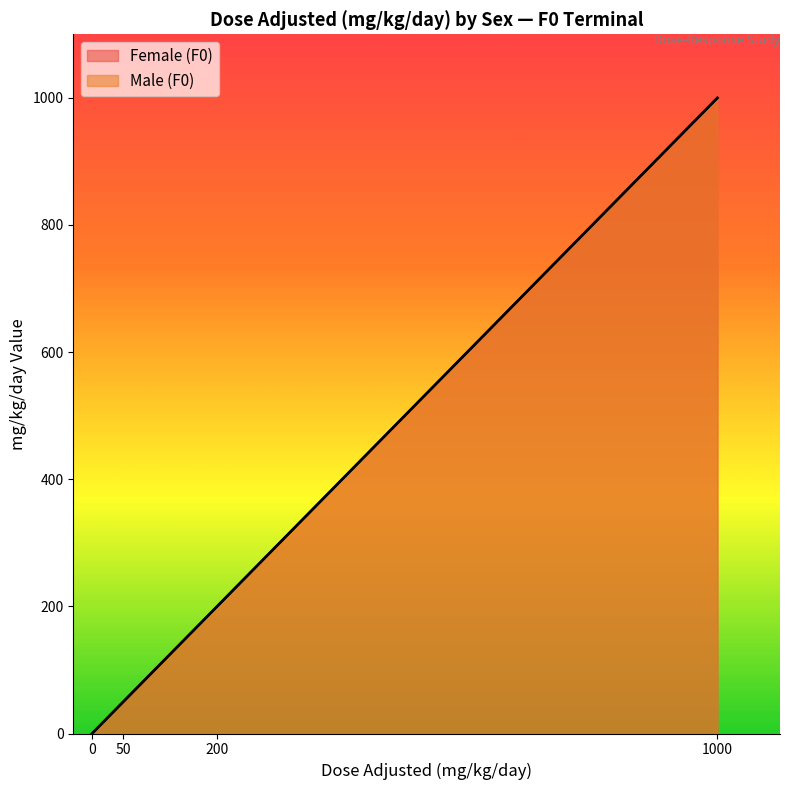

What is the difference between the Male (F0) values at 1000 and 50?

950